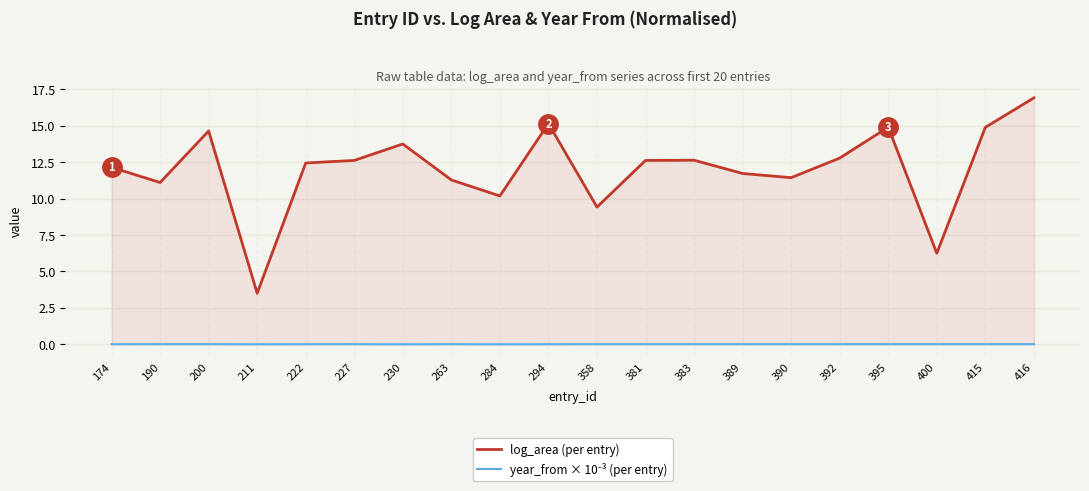

What is the difference between the highest and lowest values at 211?

3.5